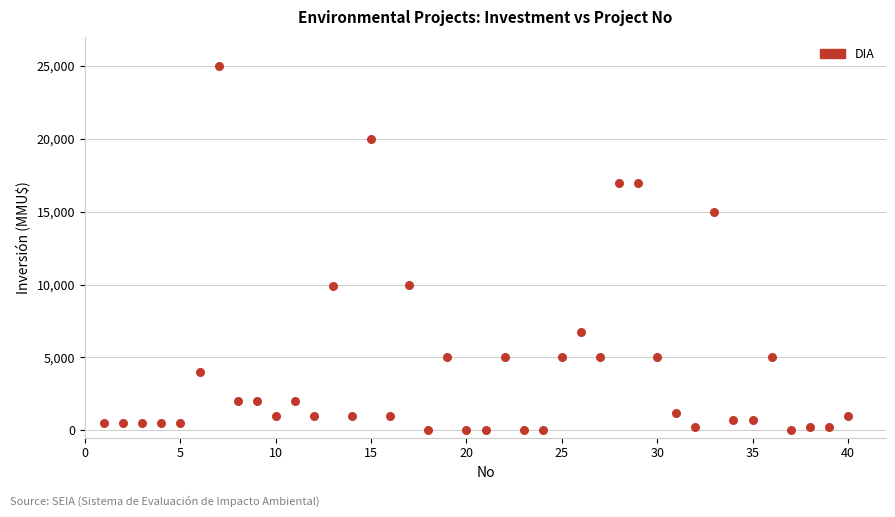

What is the range of X values (max minus min)?

39